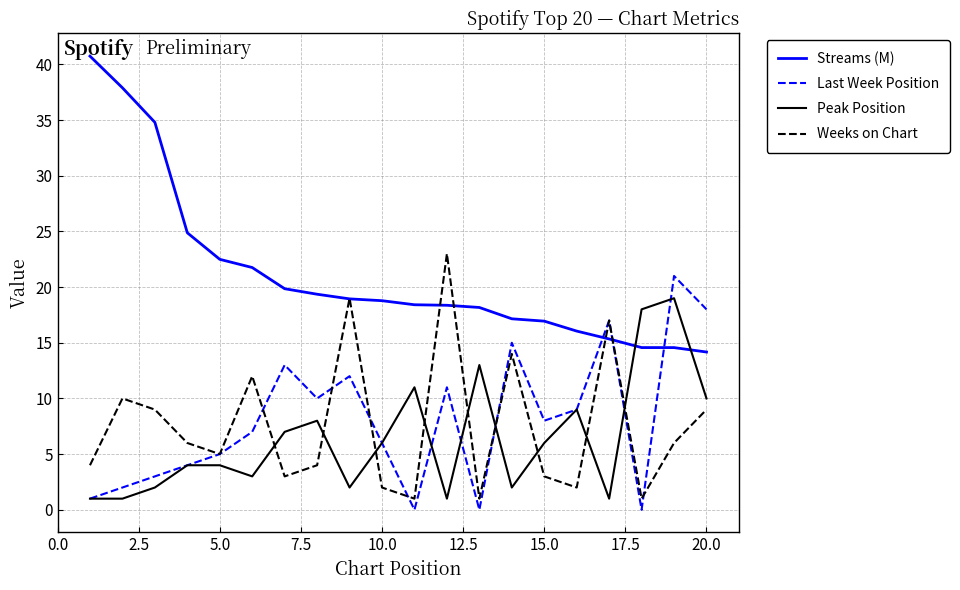

Which series has the largest range (max minus min)?

Streams (M)